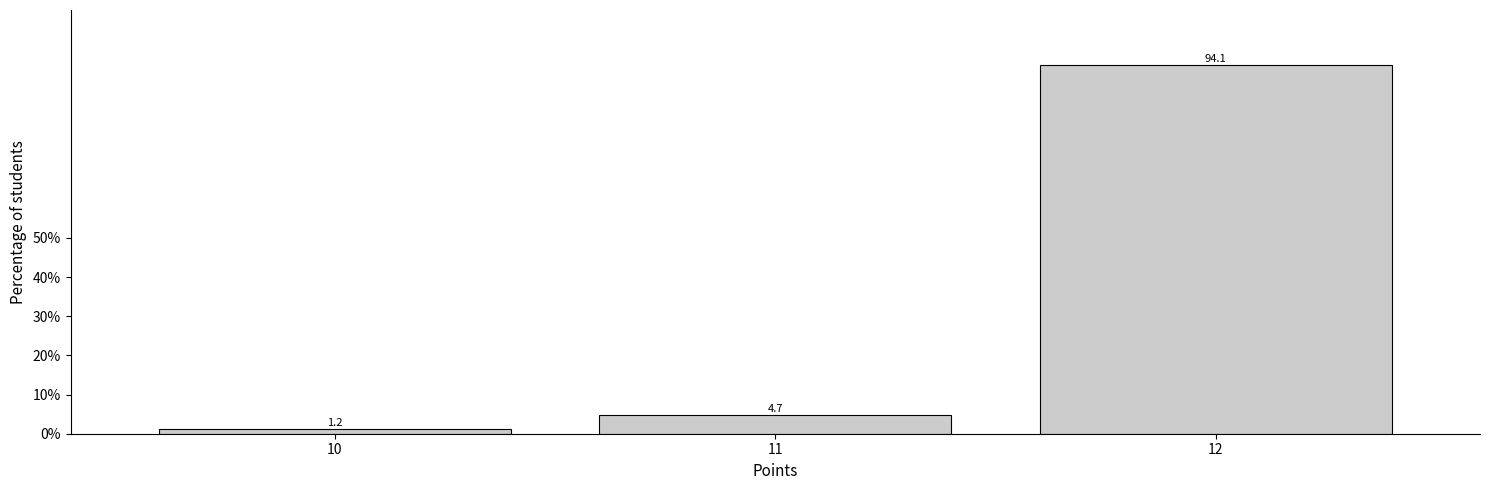

Reading left to right, extract all data points from this chart.

10=1.2	11=4.7	12=94.1